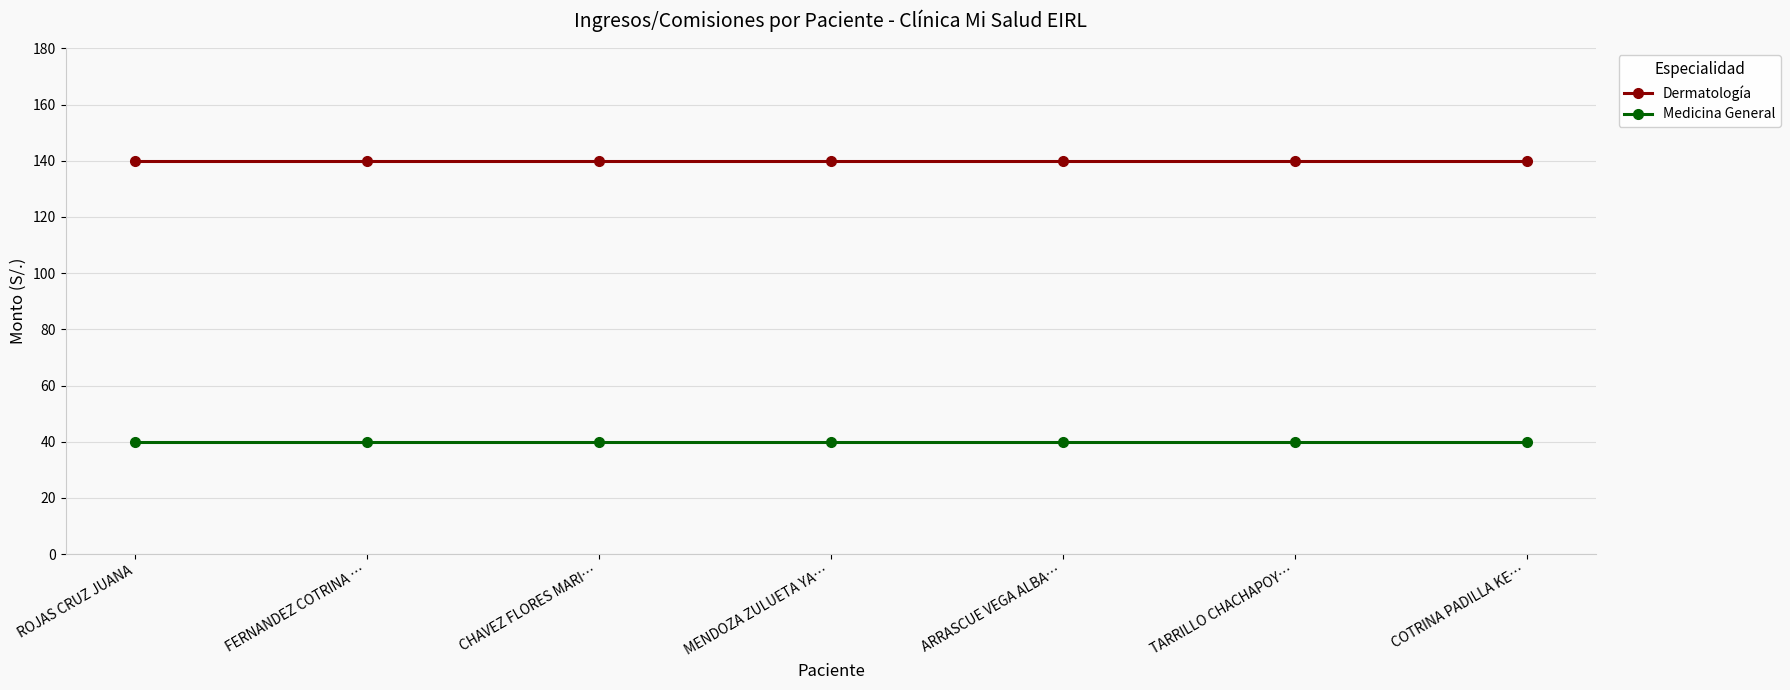

At how many categories does at least one series exceed 123?

7